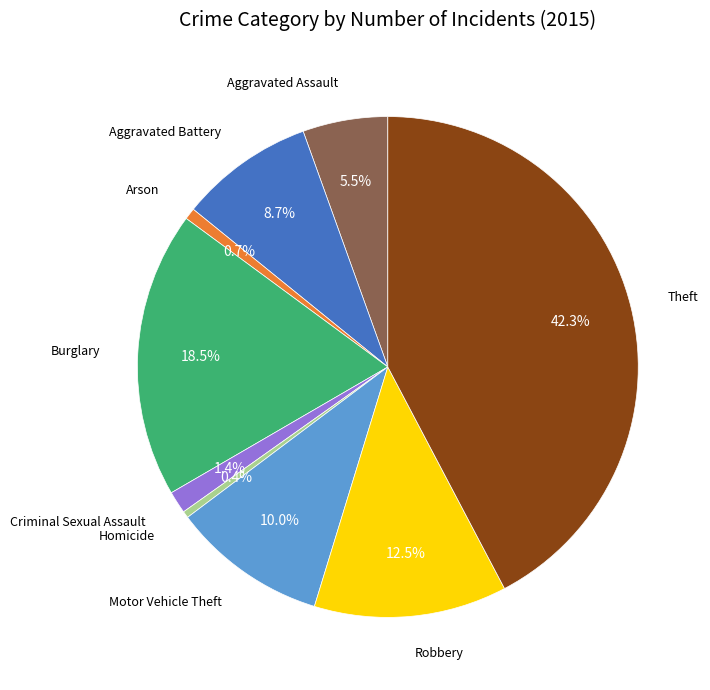

Does any single category account for the majority?

No